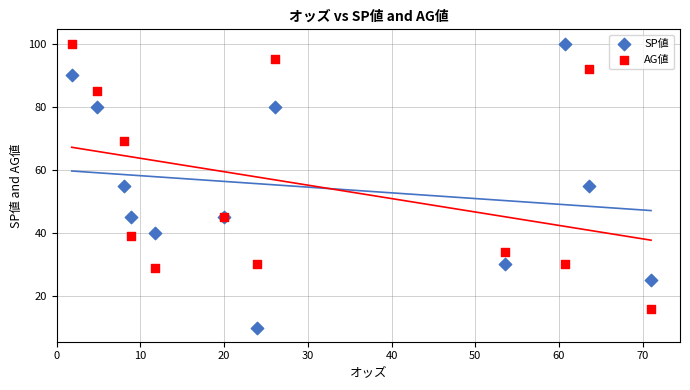

Which series has the widest spread of Y values?

SP値